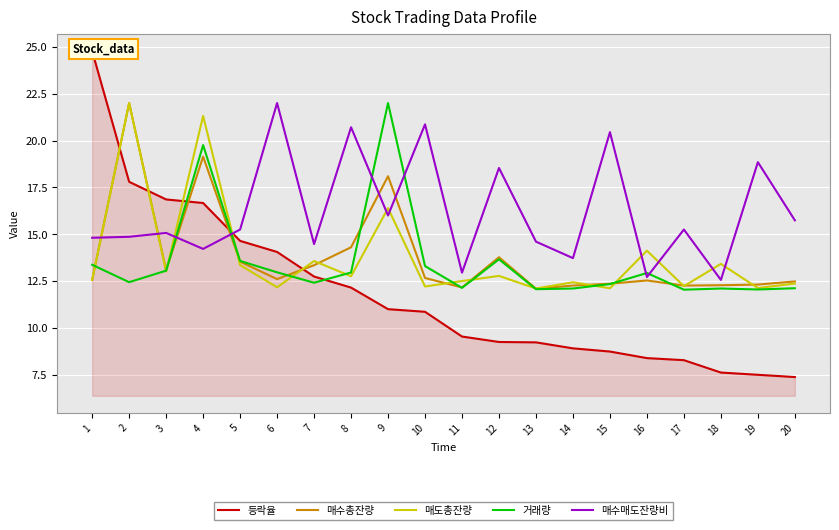

Between 19 and 14, which is larger?

14